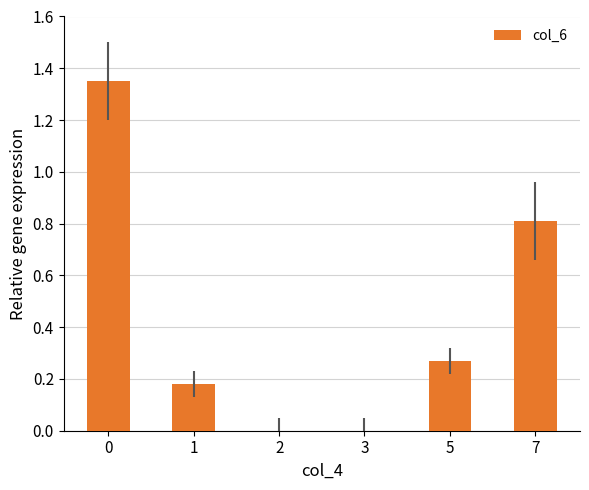

Is it true that the value at 2 is 0.8?

False